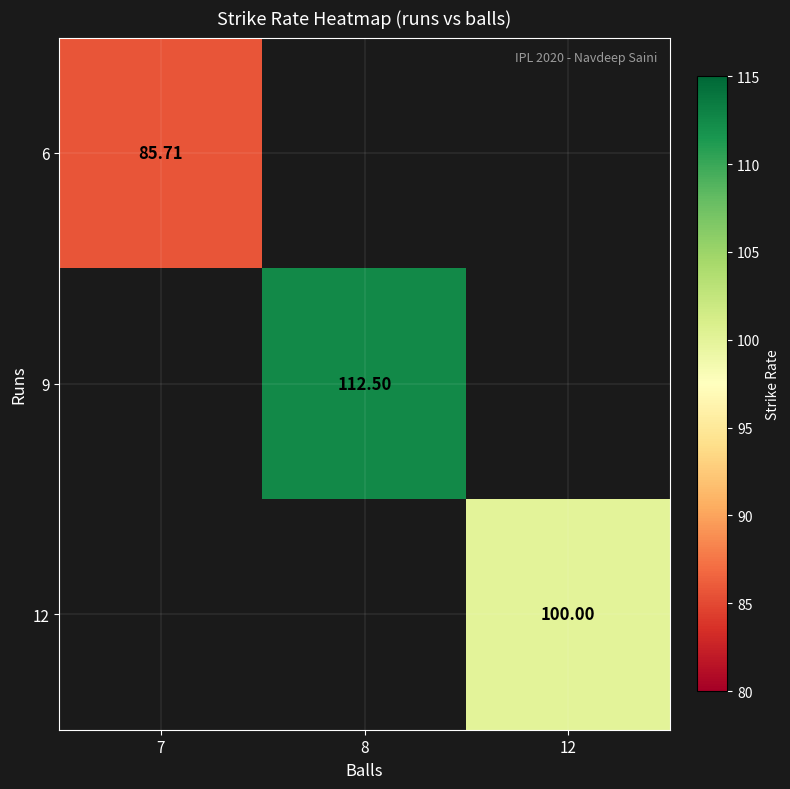

At which label is 6 closest to 85?

7